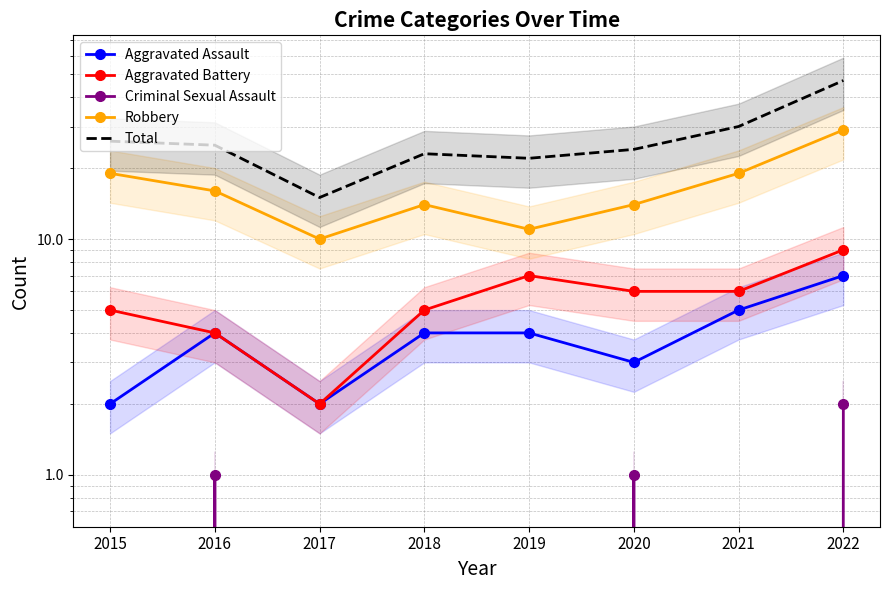

Which series changed the most between 2015 and 2020?

Robbery